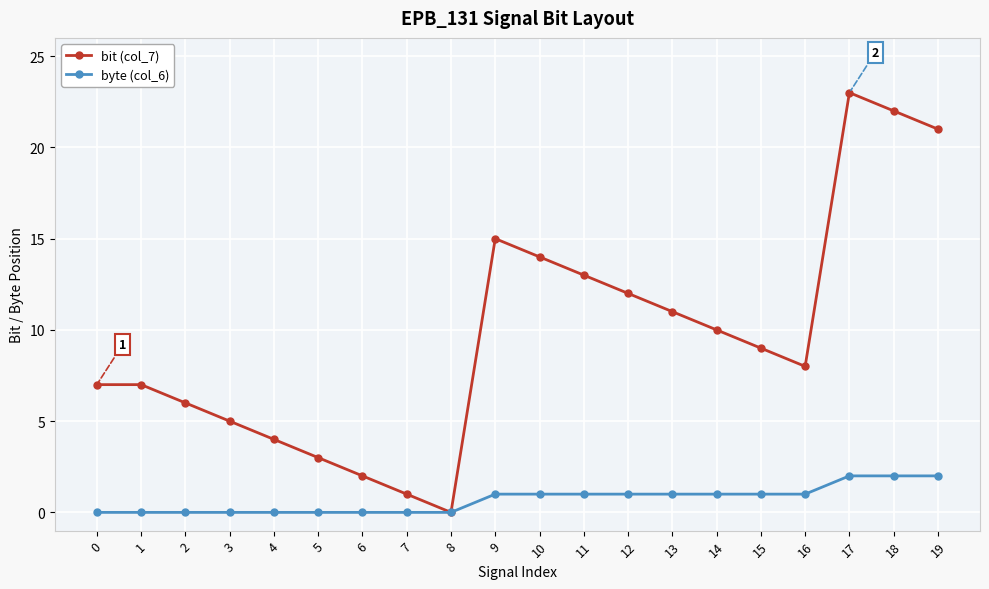

Does the chart have visible grid lines?

Yes